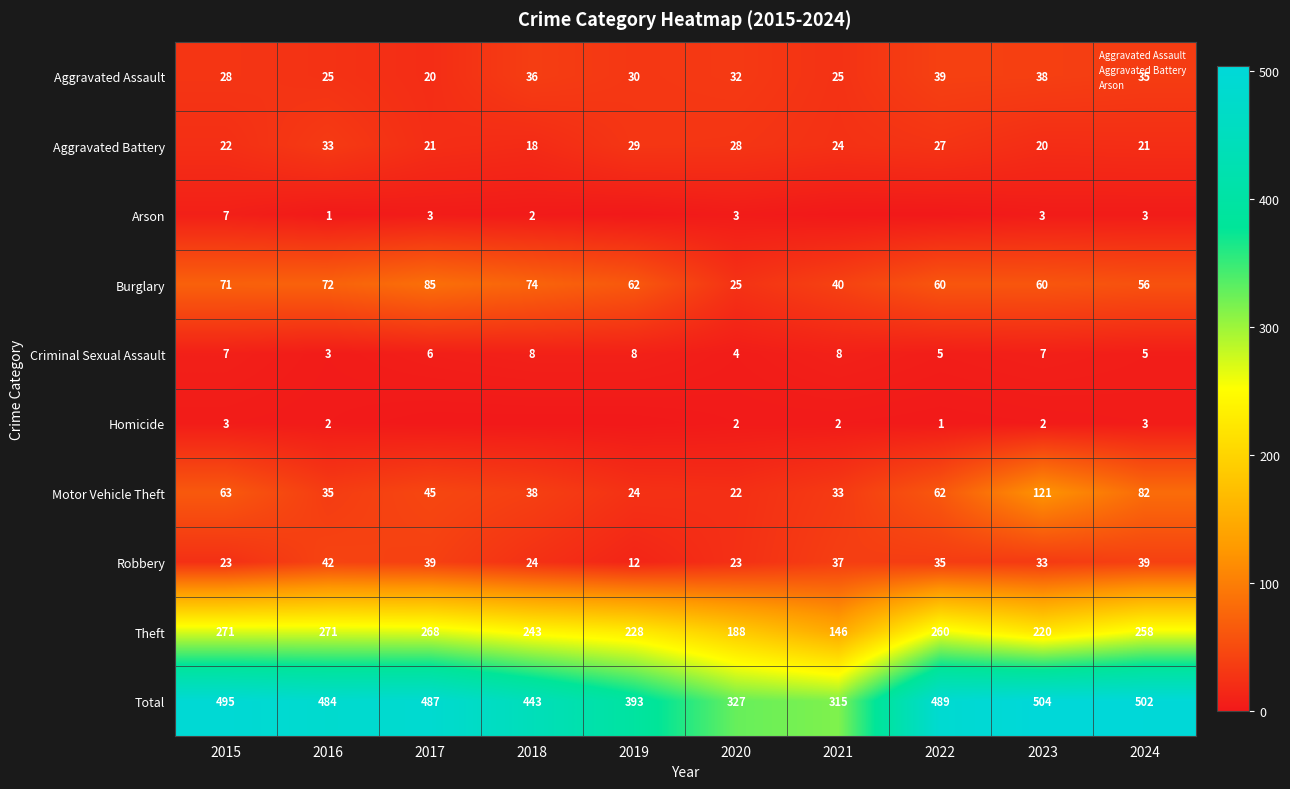

The value of Motor Vehicle Theft at 2018 is 65. True or false?

False